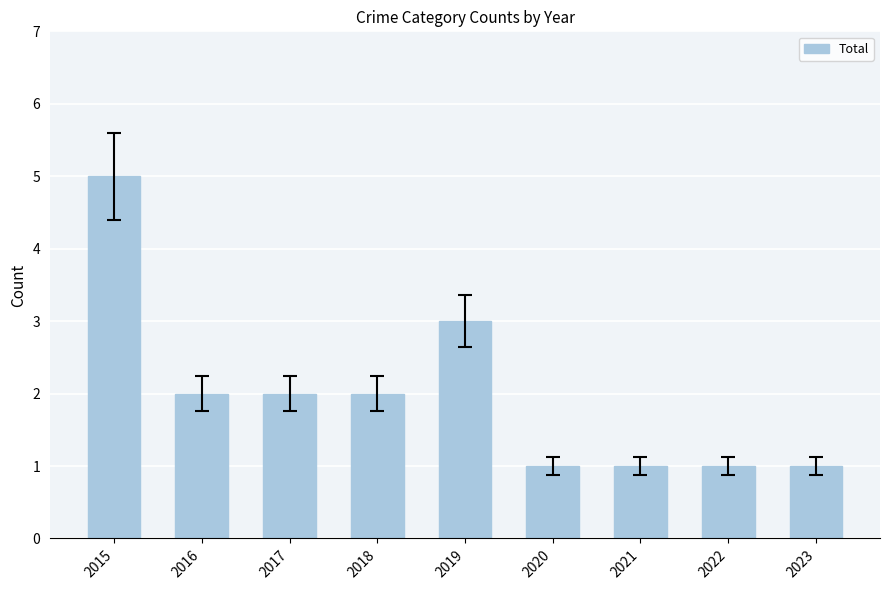

True or false: the data shows 1 at 2022.

True